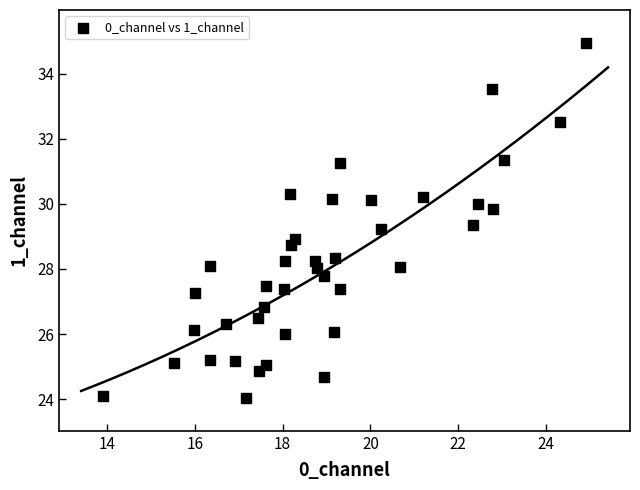

What is the range of X values (max minus min)?

11.0